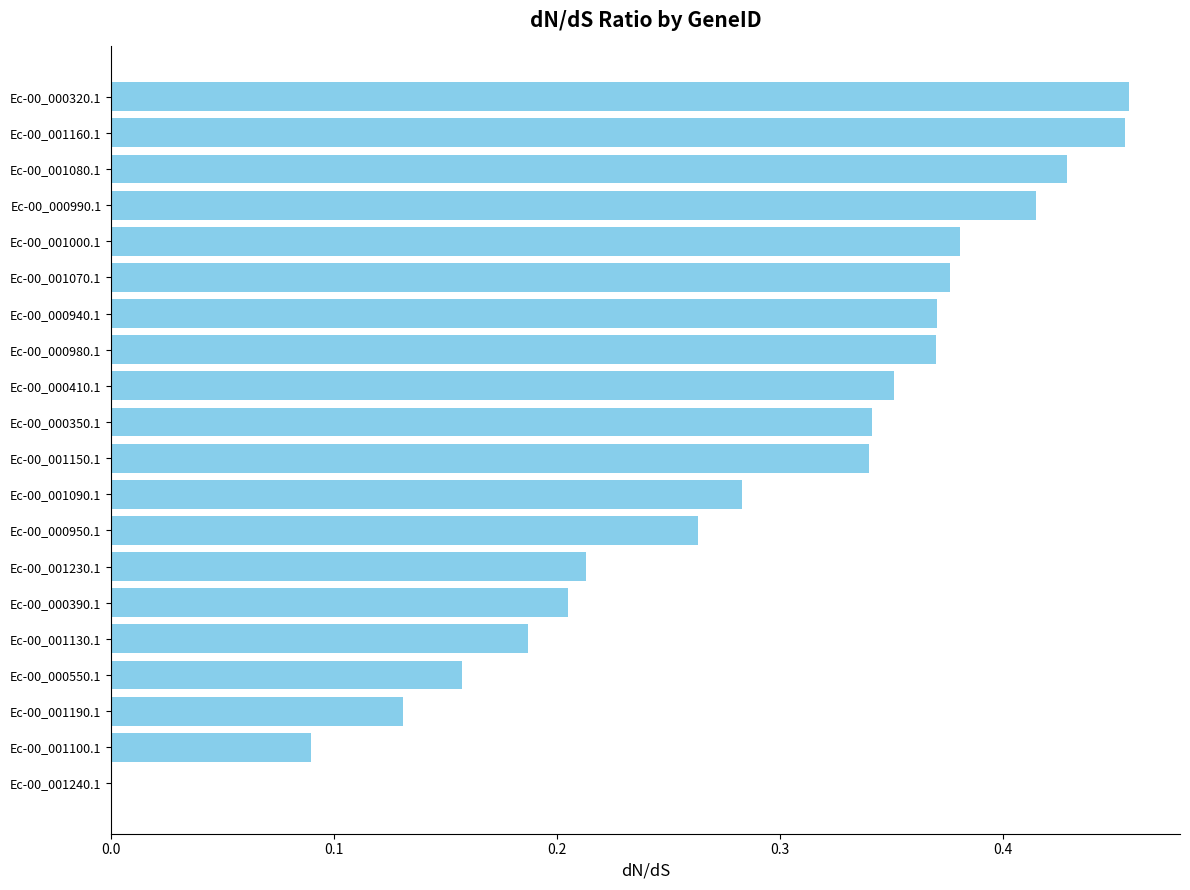

What is the sum of all values?

5.8